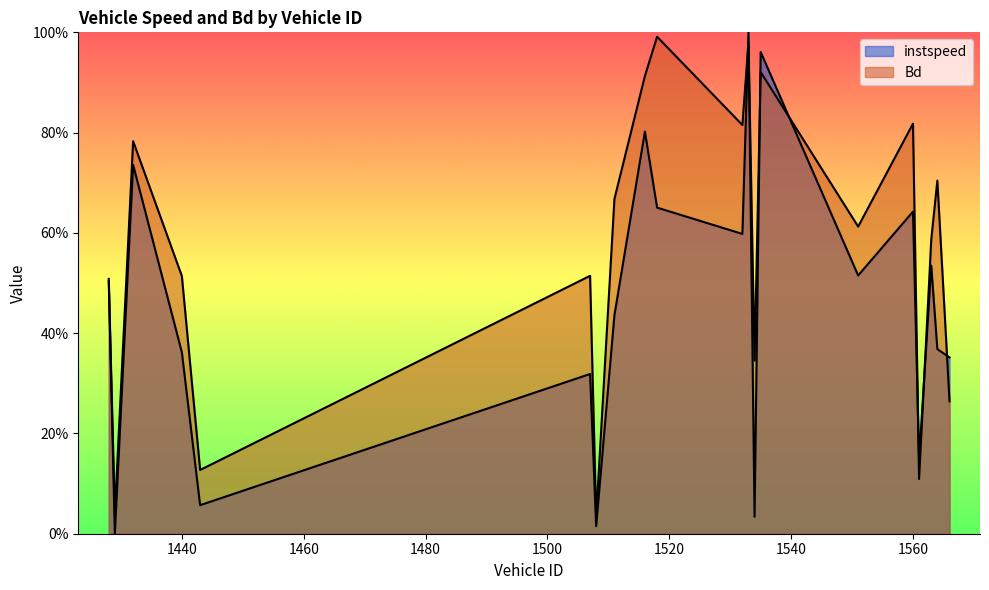

What is the highest value of the Bd series?

1.0